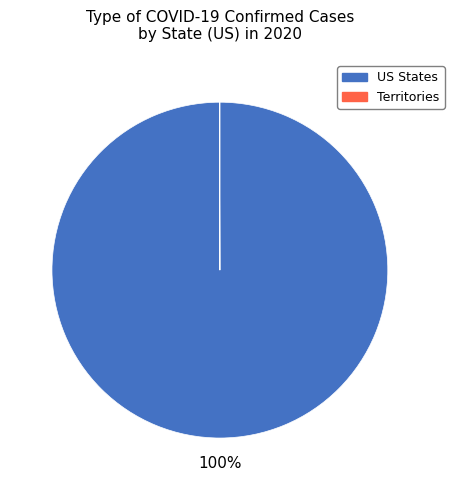

To the nearest percent, what is the average slice percentage?

50%